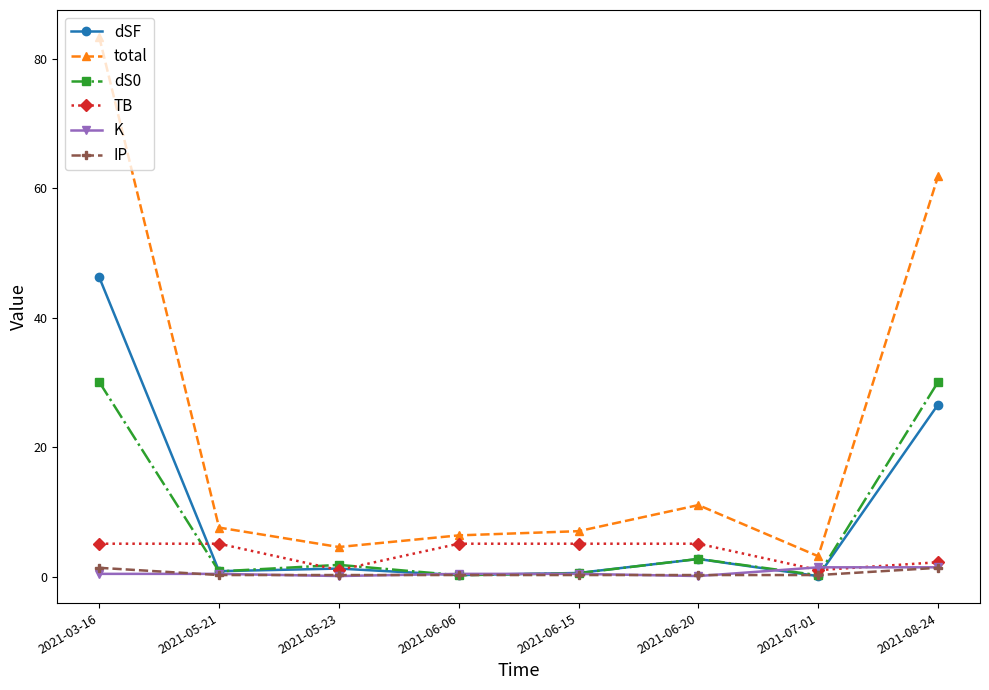

At which label is total closest to 43?

2021-08-24